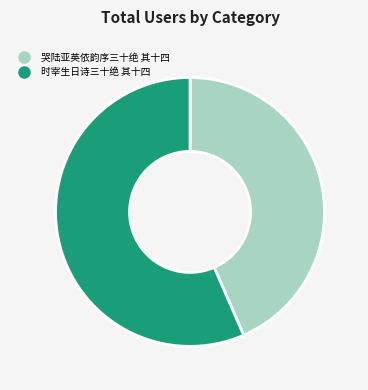

Which category has the smallest portion of the pie?

哭陆亚英依韵序三十绝 其十四